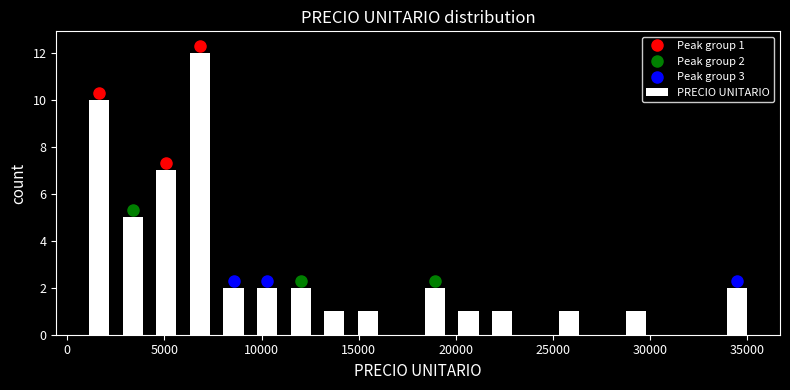

Read against the x-axis, roughly where is the centre of the tallest bar?

7000